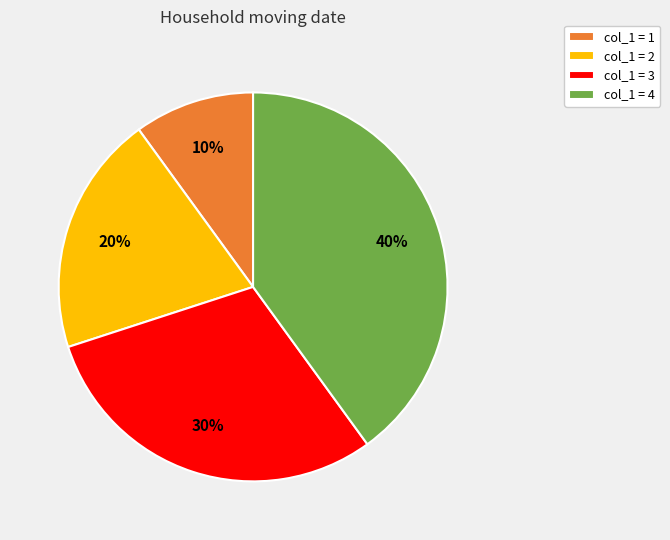

What percentage is the col_1 = 1 slice, to the nearest percent?

10%